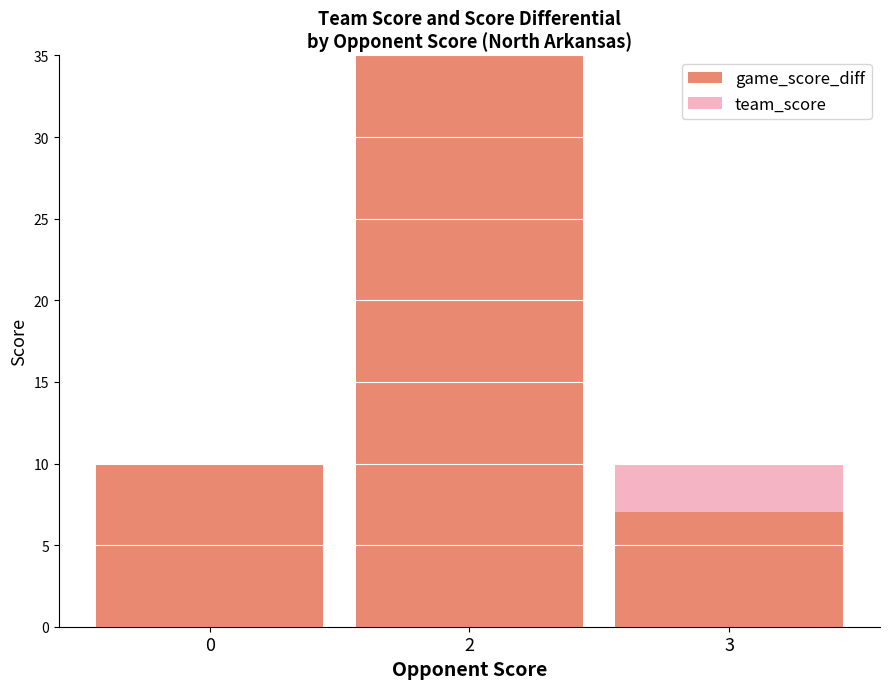

At which label is team_score closest to 3?

3